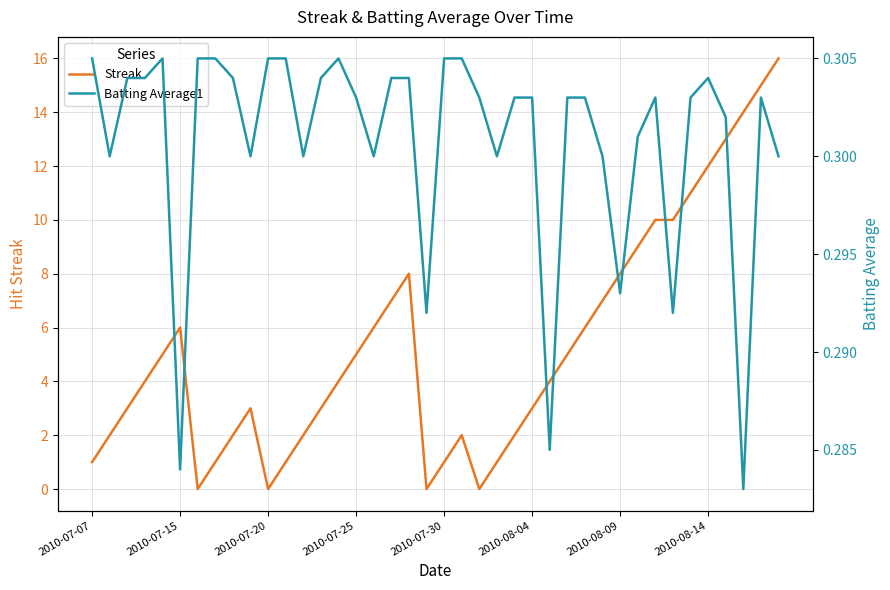

What is the highest value of the Streak series?

16